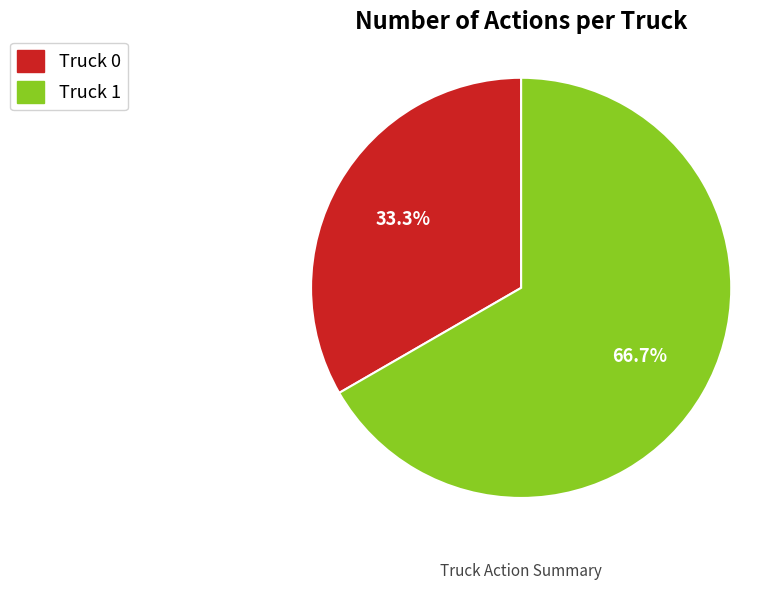

Does any single category account for the majority?

Yes